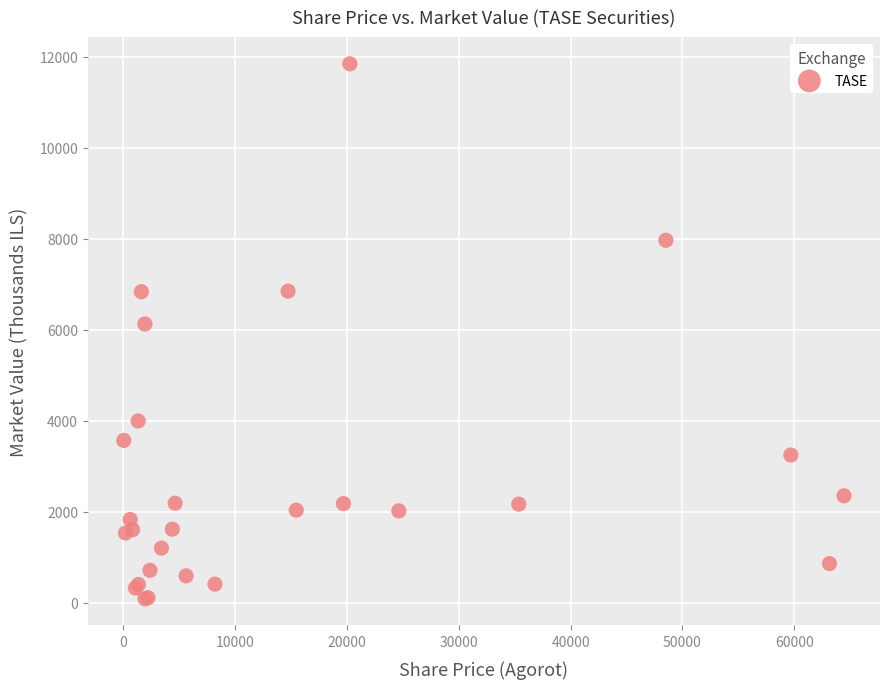

What Y value in the scatter plot is closest to 5966?

6126.8